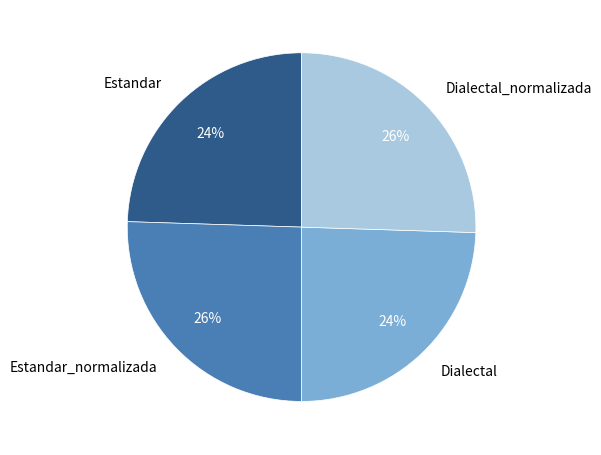

Which has a higher value, Estandar_normalizada or Estandar?

Estandar_normalizada